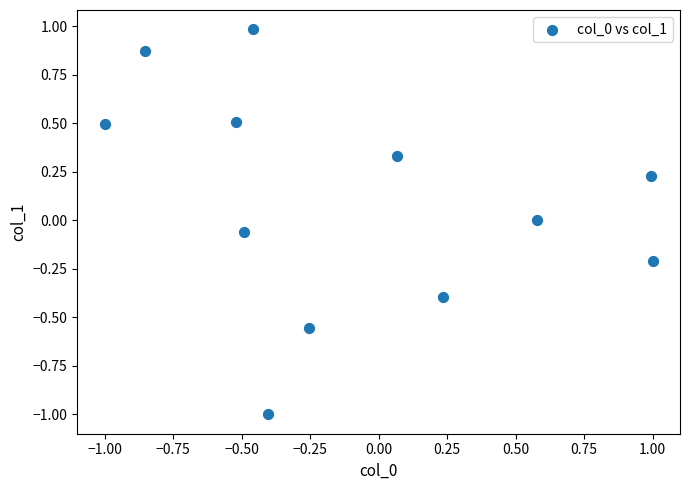

What is the range of Y values (max minus min)?

2.0